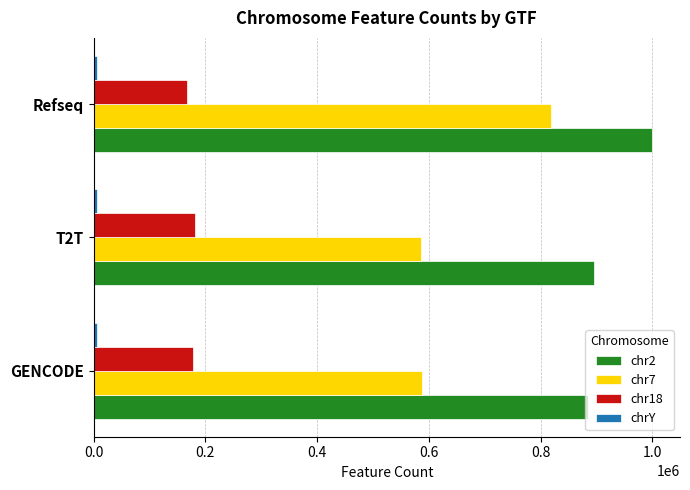

The value of chr18 at T2T is 303278. True or false?

False